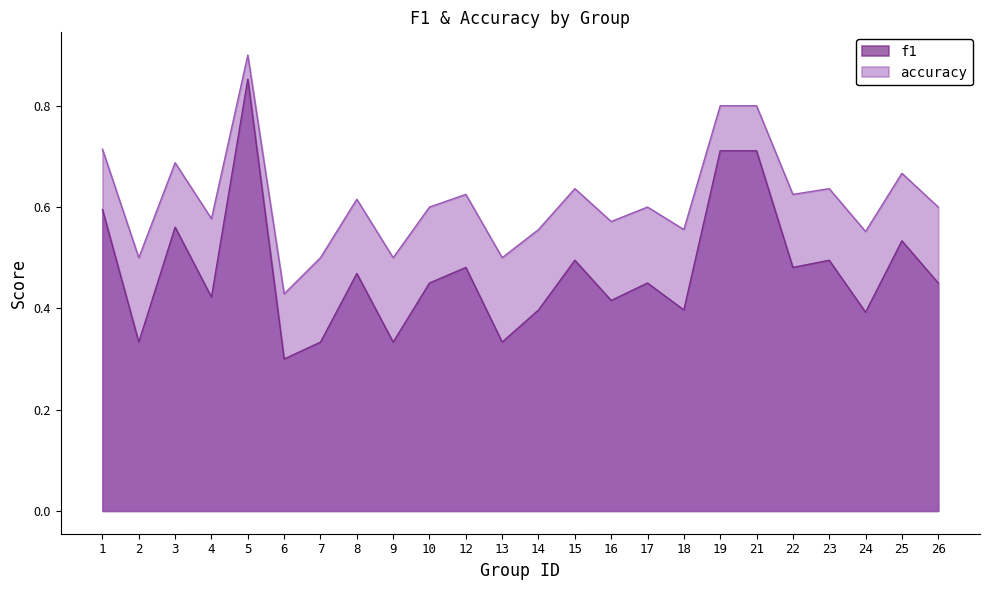

Which series has the largest total across all categories?

accuracy